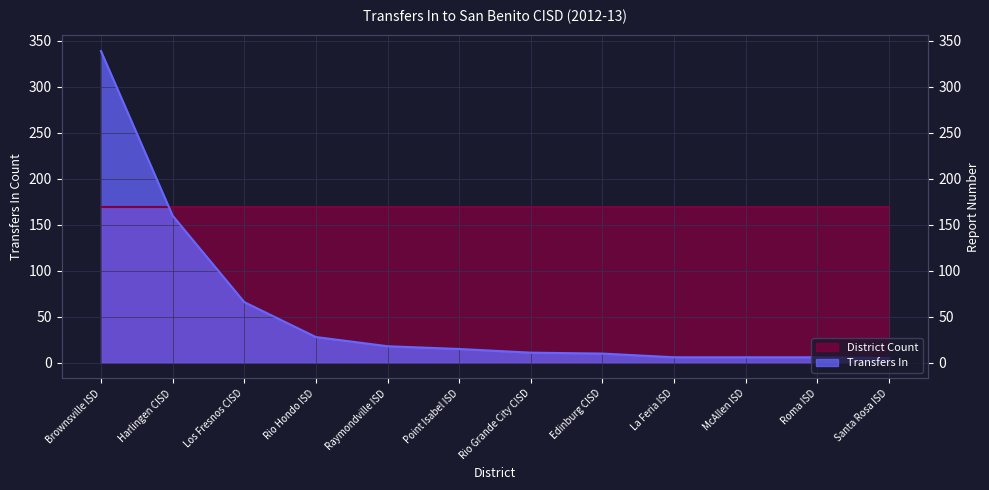

Reading left to right, what are all the values shown in this chart?

339	160	66	28	18	15	11	10	6	6	6	5